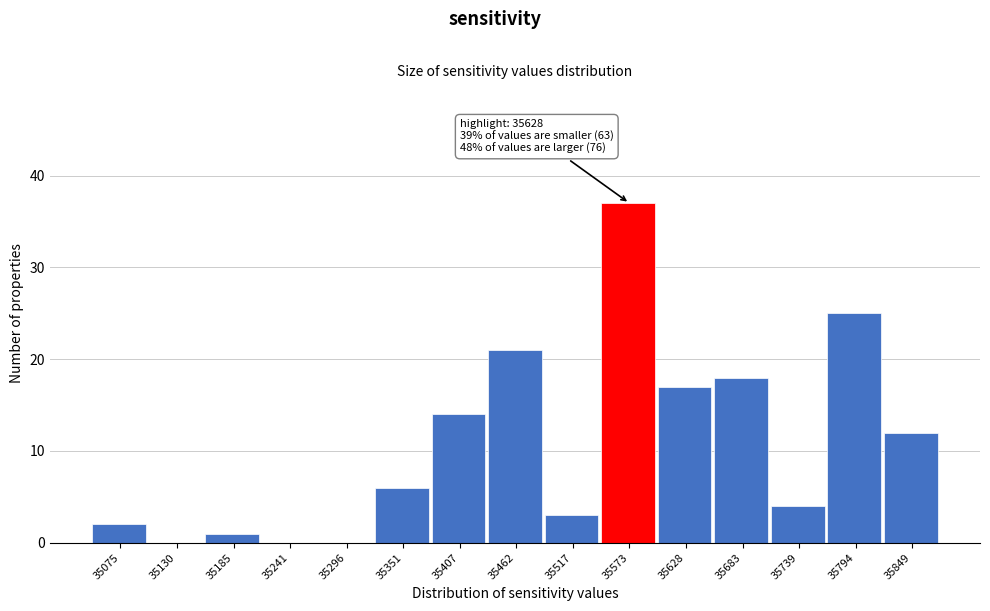

Reading left to right, what are all the values shown in this chart?

35075=2	35130=0	35185=1	35241=0	35296=0	35351=6	35407=14	35462=21	35517=3	35573=37	35628=17	35683=18	35739=4	35794=25	35849=12